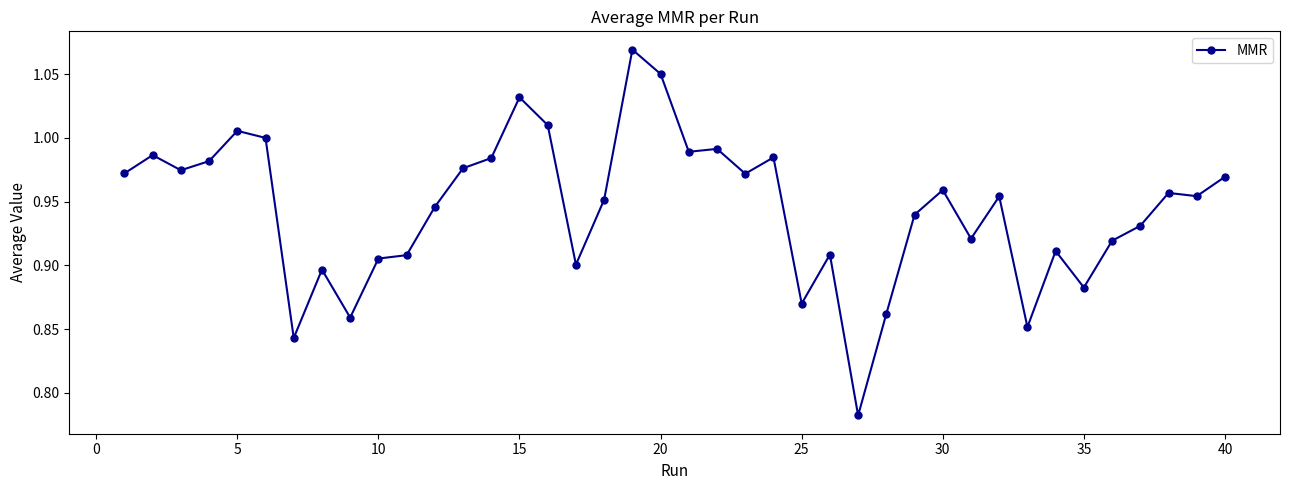

True or false: the data has more than 0 interior local peaks.

True